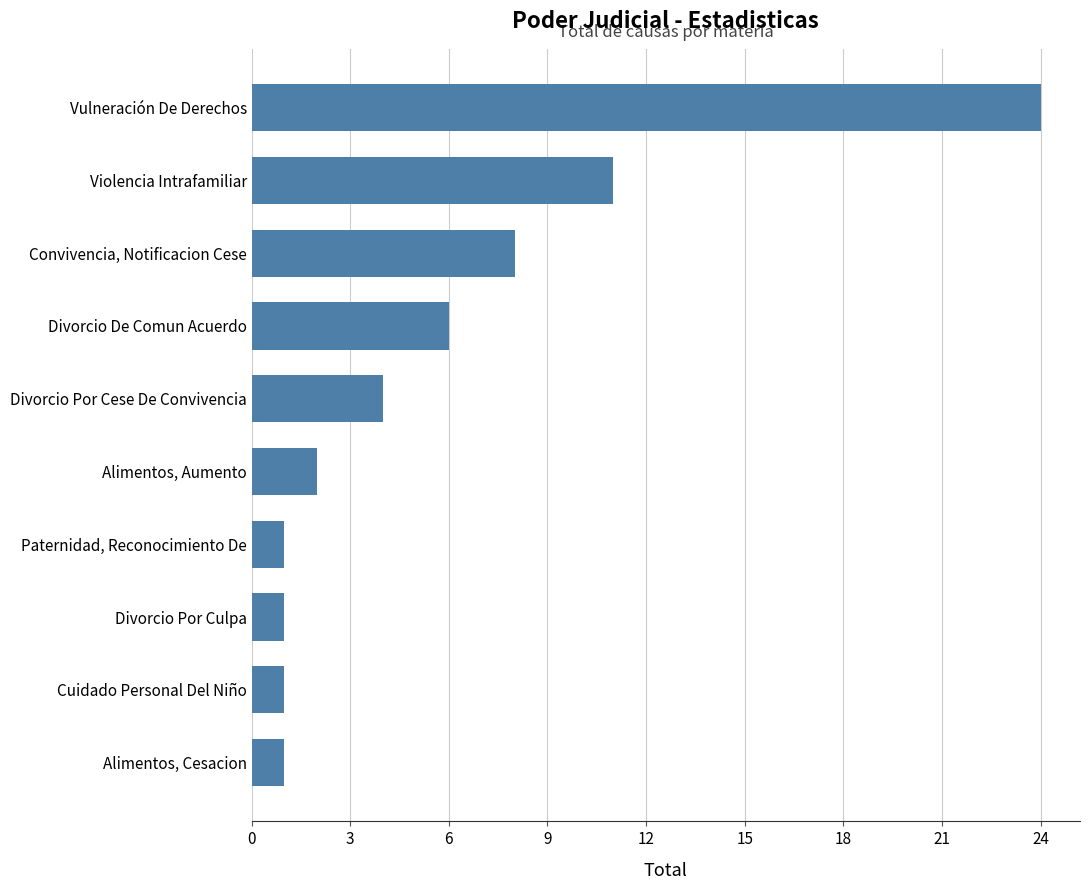

Reading bottom to top, list all the values displayed in this chart.

Alimentos, Cesacion=1	Cuidado Personal Del Niño=1	Divorcio Por Culpa=1	Paternidad, Reconocimiento De=1	Alimentos, Aumento=2	Divorcio Por Cese De Convivencia=4	Divorcio De Comun Acuerdo=6	Convivencia, Notificacion Cese=8	Violencia Intrafamiliar=11	Vulneración De Derechos=24